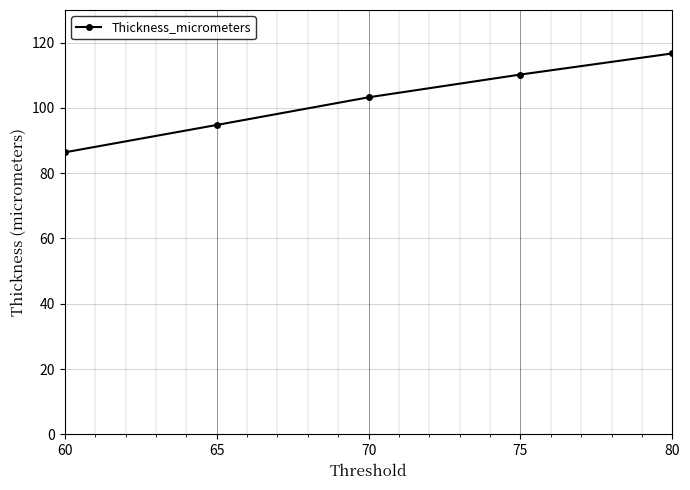

How many distinct data groups are displayed?

1